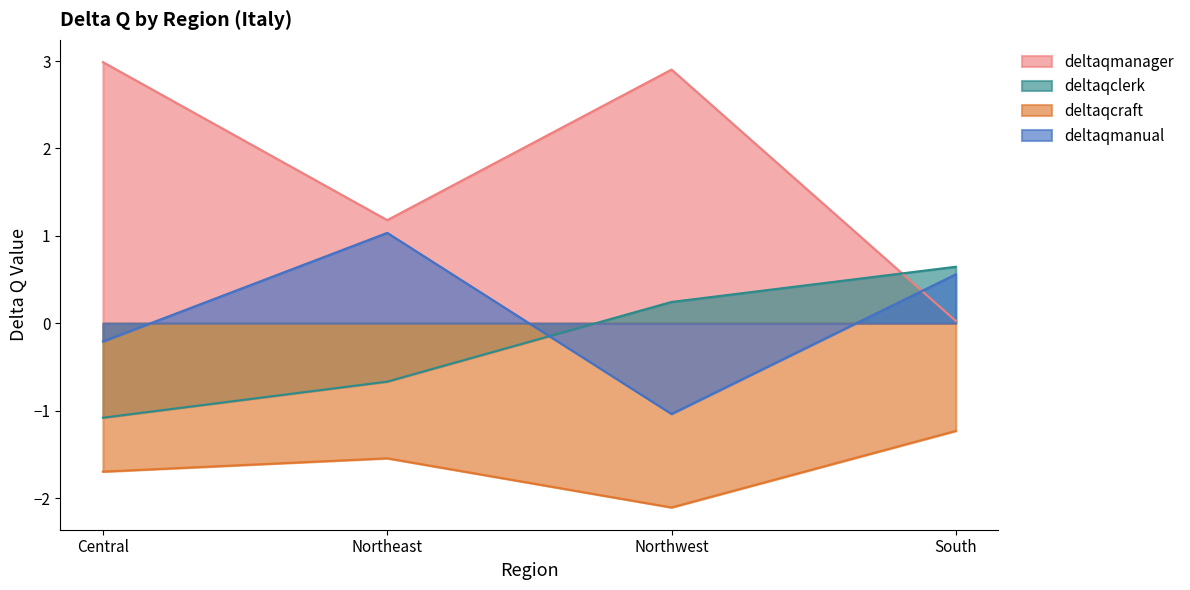

Reading left to right, list all the values displayed in this chart.

deltaqmanager: Central=3.0	Northeast=1.2	Northwest=2.9	South=0.0
deltaqclerk: Central=-1.1	Northeast=-0.7	Northwest=0.2	South=0.6
deltaqcraft: Central=-1.7	Northeast=-1.5	Northwest=-2.1	South=-1.2
deltaqmanual: Central=-0.2	Northeast=1.0	Northwest=-1.0	South=0.6